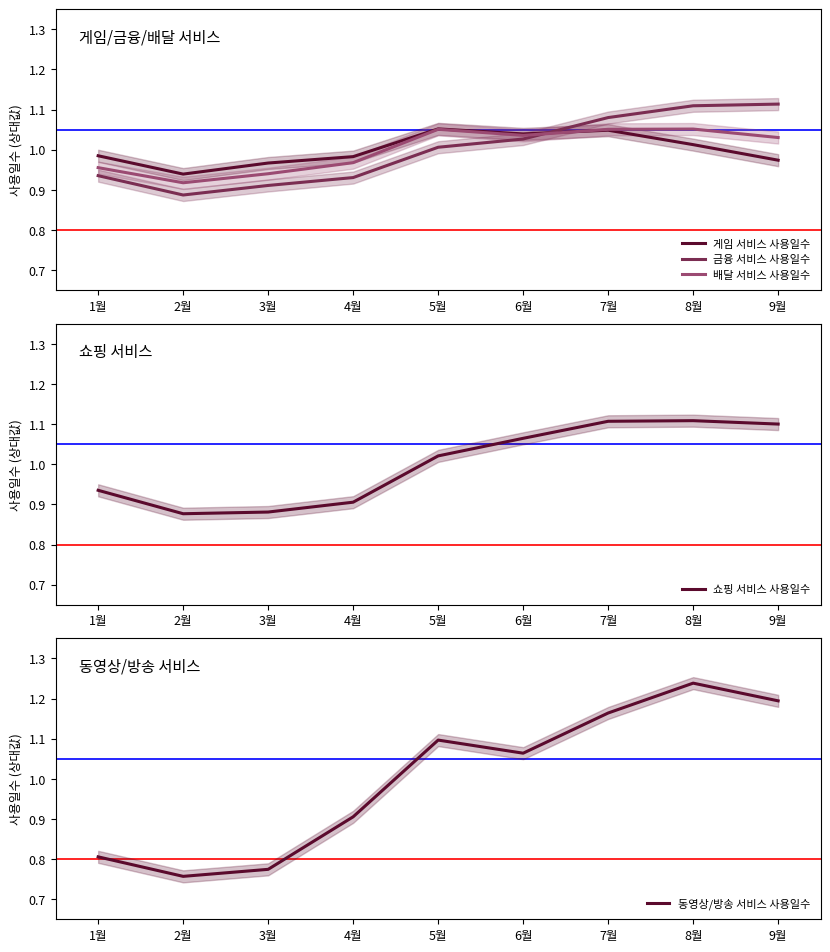

What is the smallest value displayed?

0.8